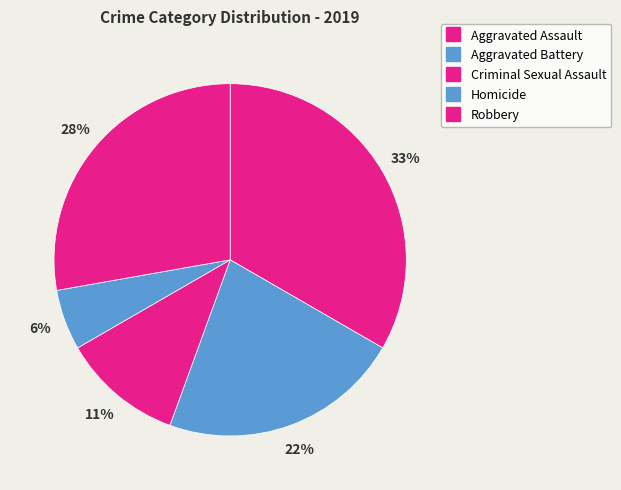

To the nearest percent, what portion does Robbery represent?

28%